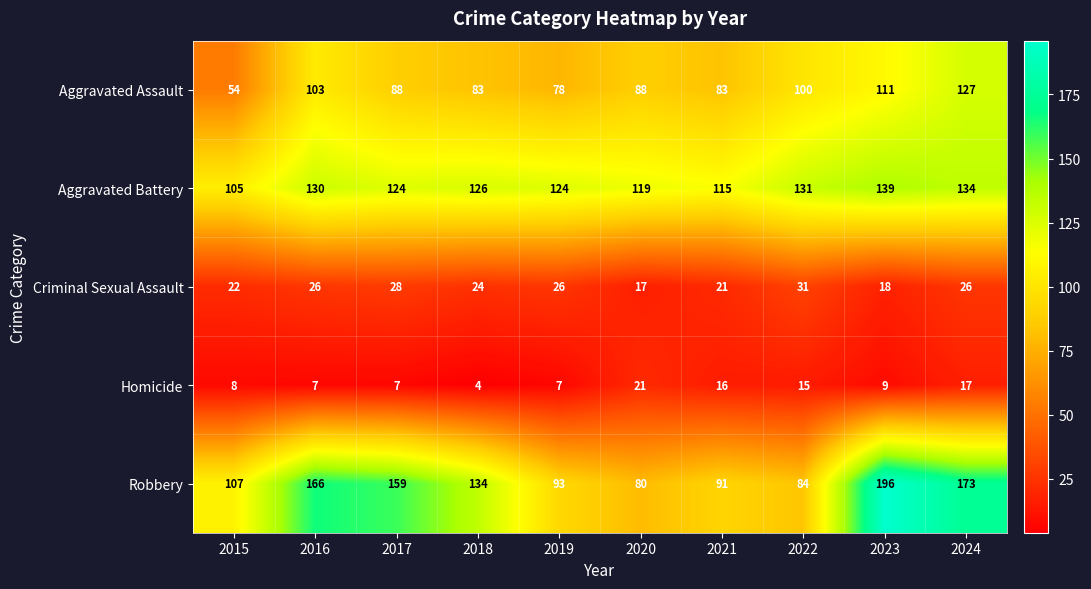

List the series in order of their peak value, lowest first.

Homicide, Criminal Sexual Assault, Aggravated Assault, Aggravated Battery, Robbery